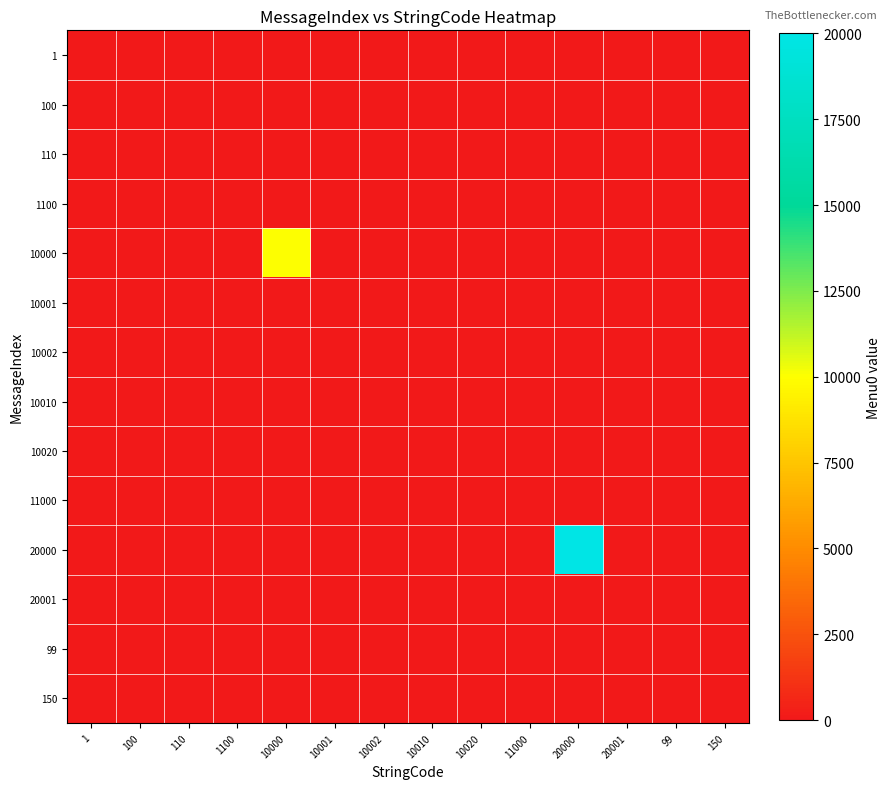

Between 110 and 10002, which is larger?

110